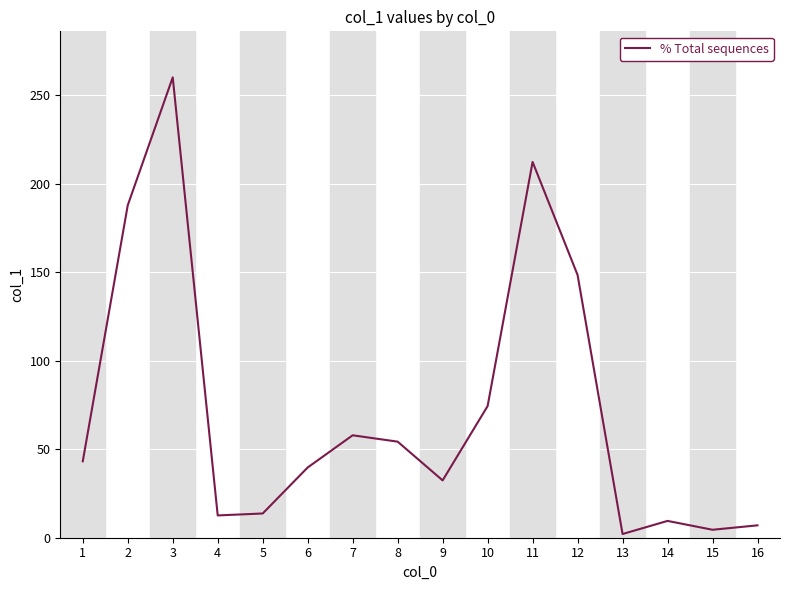

Count the number of categories in the chart.

16